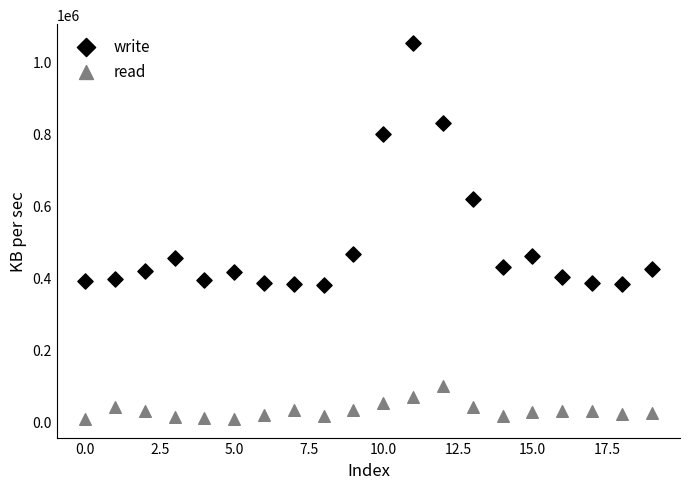

What are all the series names shown in the legend?

write, read